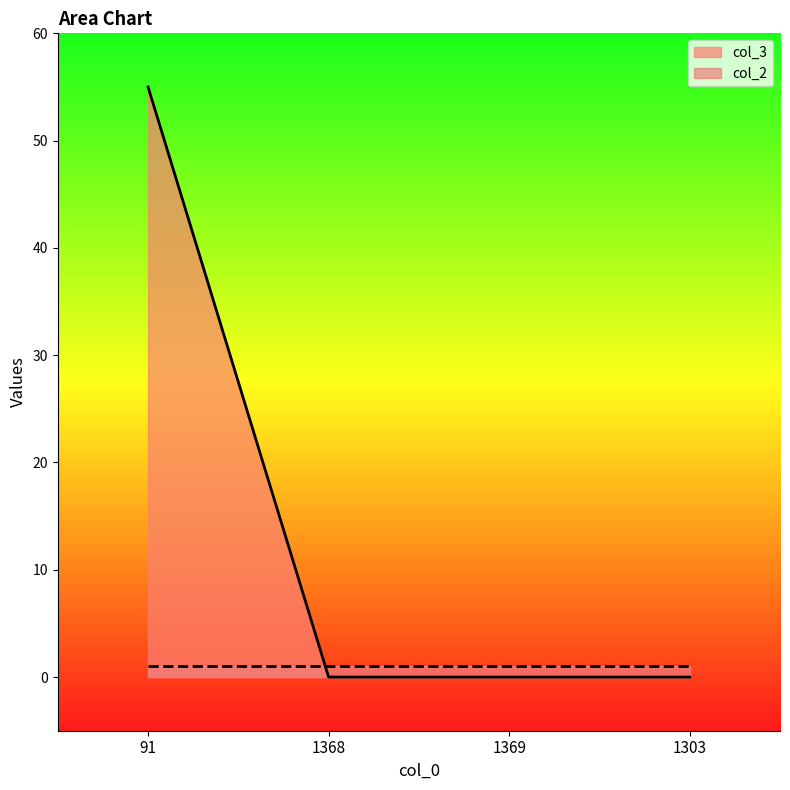

What is the label of the 3rd point from the left?

1369